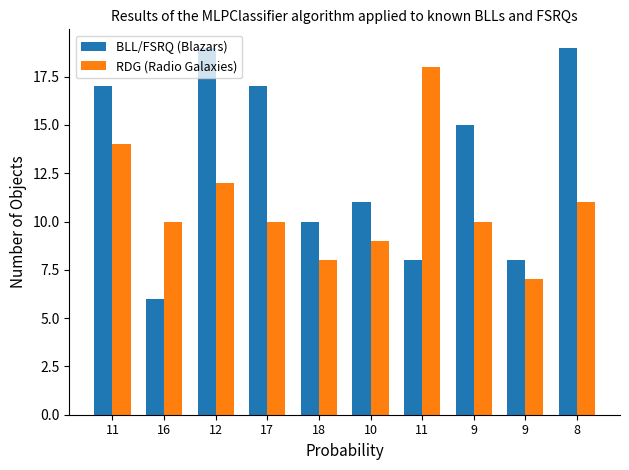

How many bars are there in total?

20